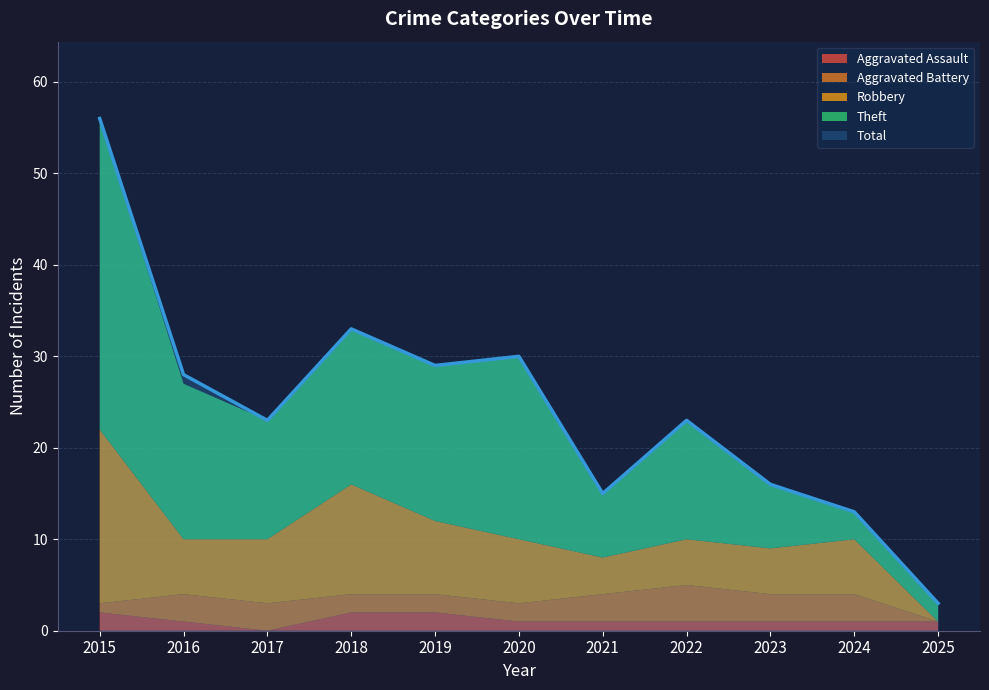

Where is the first local minimum for Theft?

2017